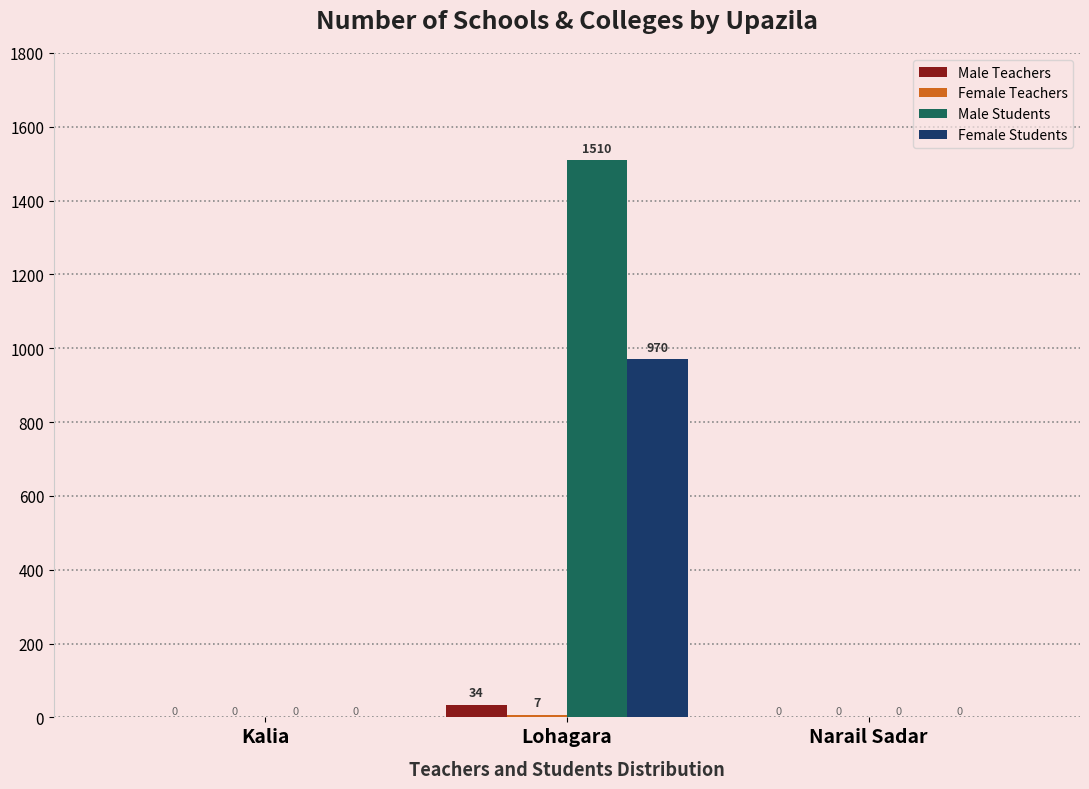

Which series has the widest spread of values?

Male Students